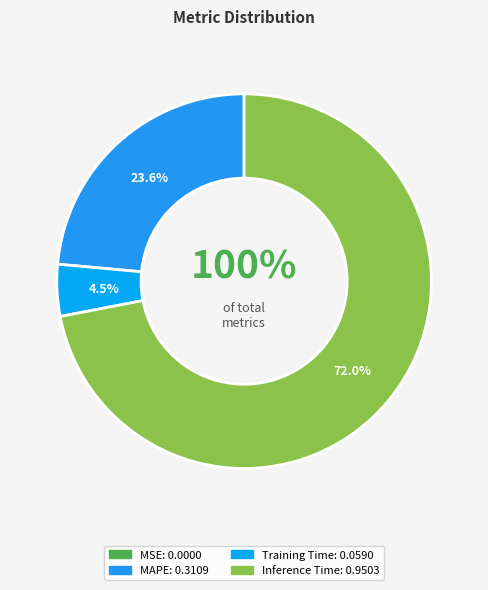

Which has a higher value, Inference Time or MAPE?

Inference Time